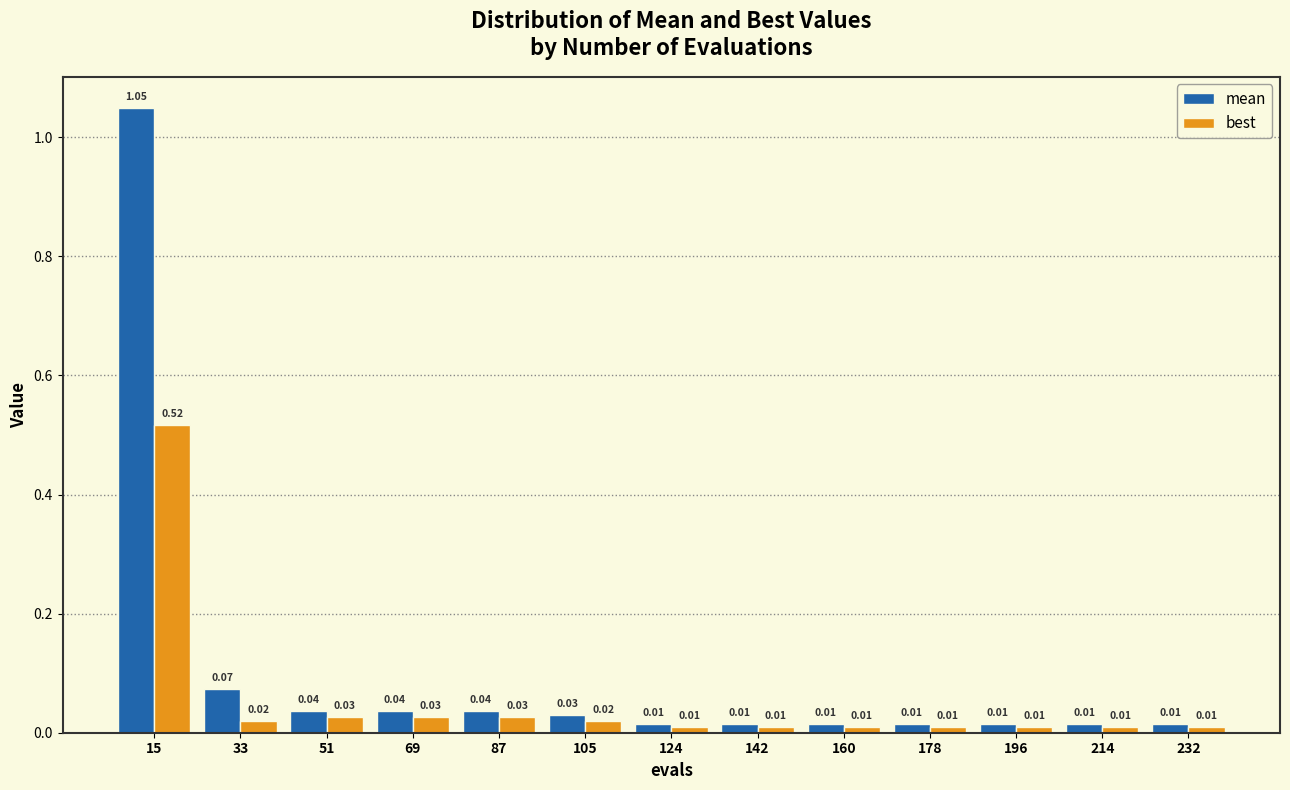

Which series has the widest spread of values?

mean